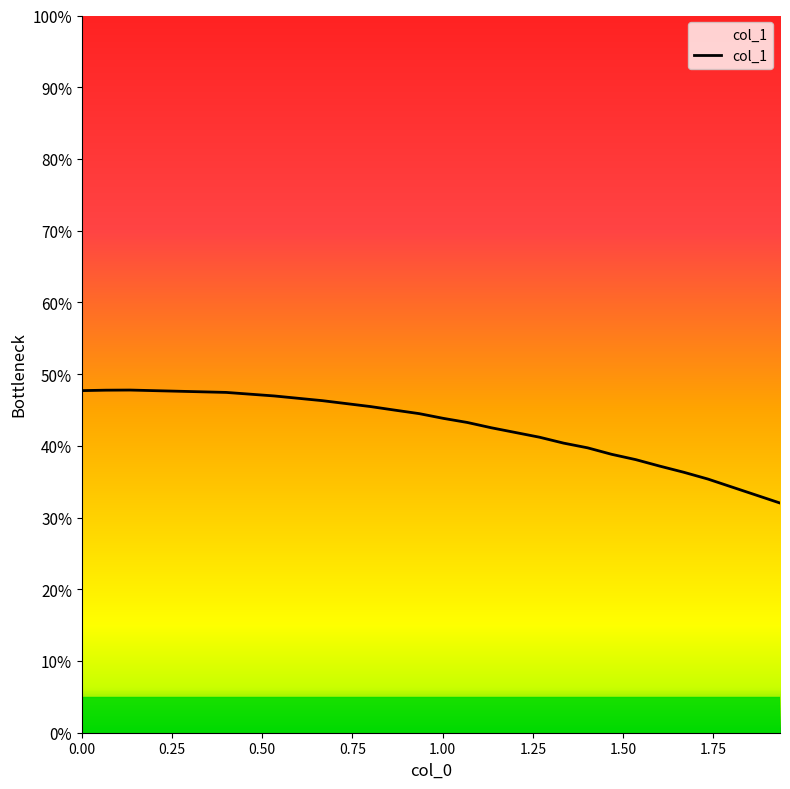

What is the sum of all values?

1279.4